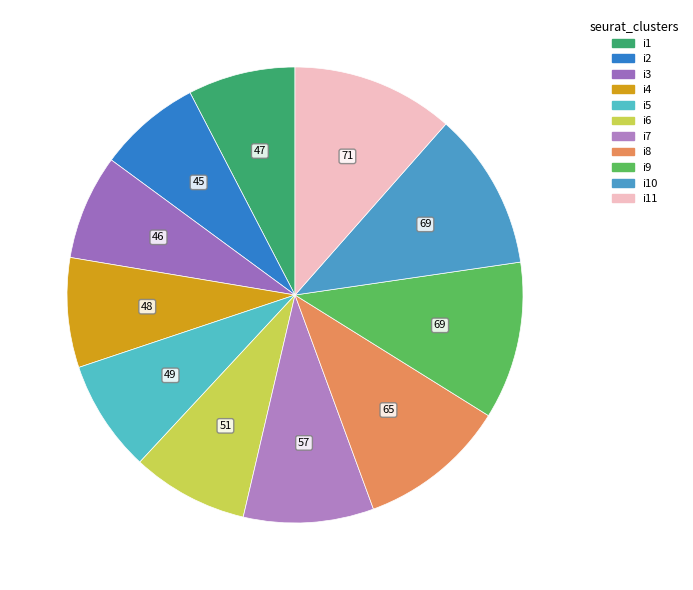

Is there any slice that represents more than half of the pie?

No